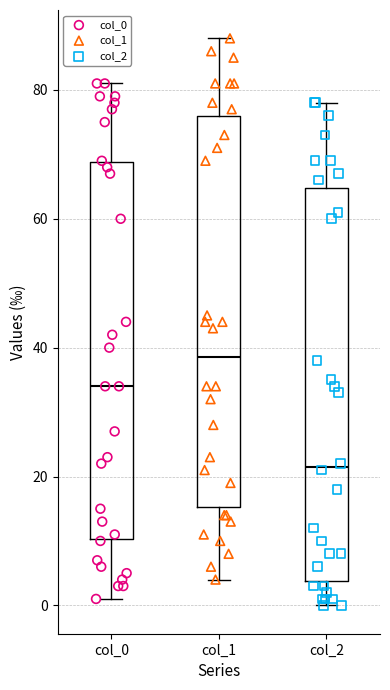

Reading left to right, transcribe this box plot: for each box, give where its median line is, the range the box spans, and where its two whiskers end, as read against the y-axis. The values are not printed on the chart, so give them approximately, as read against the axis.

col_0: median 34, box 10 to 68, whiskers 2 to 82
col_1: median 38, box 16 to 76, whiskers 4 to 88
col_2: median 22, box 4 to 64, whiskers 0 to 78